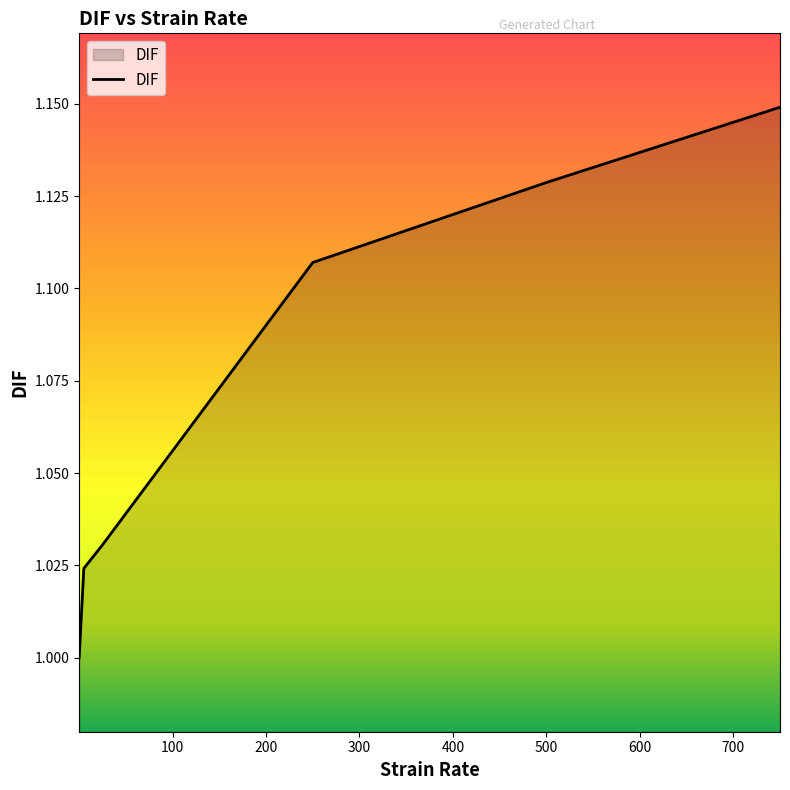

What is the sum of all values?

6.4